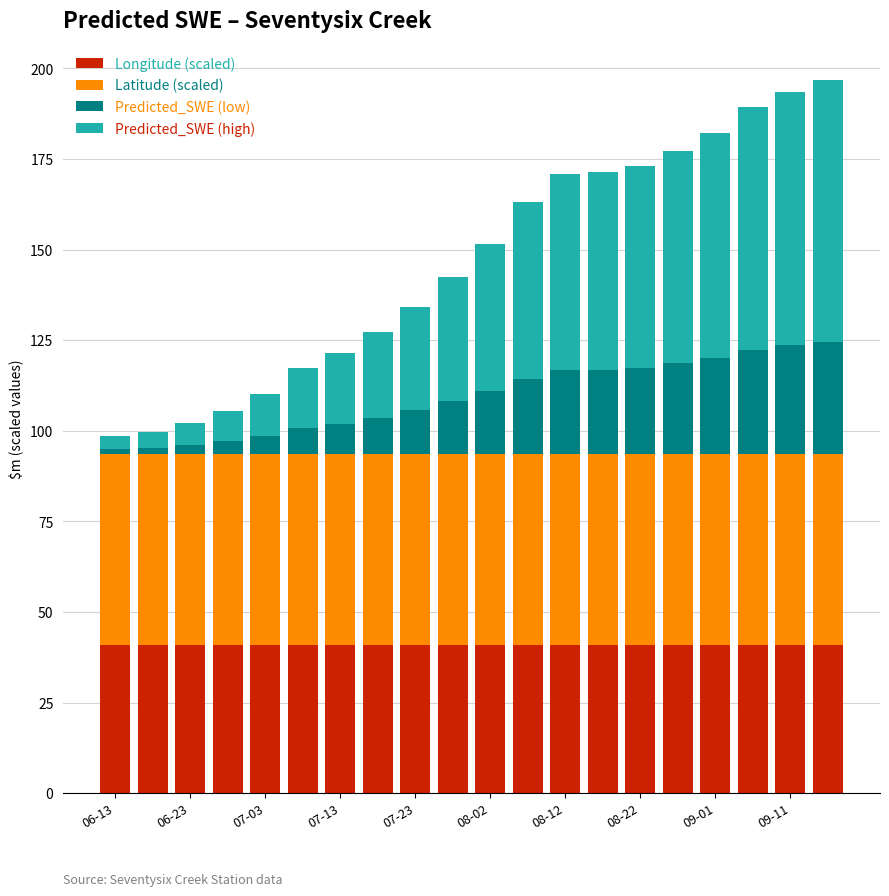

What is the highest value of the Longitude (scaled) series?

40.7